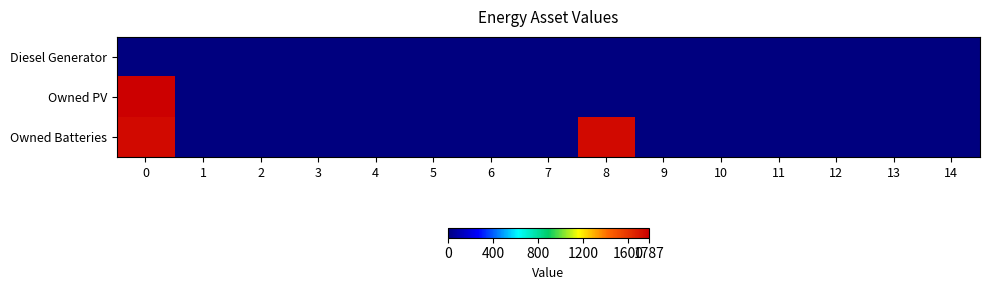

Count the number of categories in the chart.

15